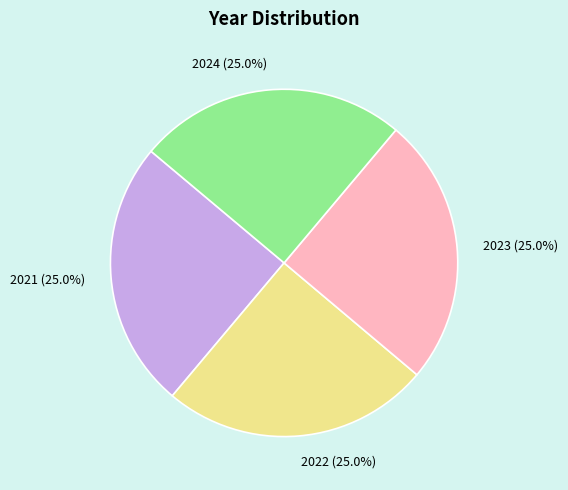

Is 2021 the majority of the pie?

No